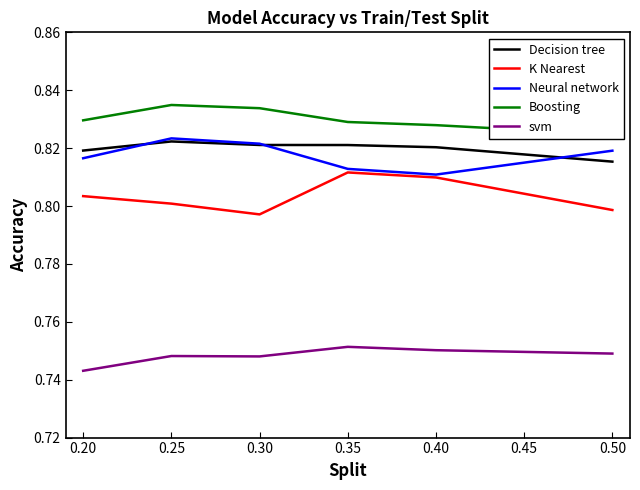

True or false: Decision tree and svm cross at least once.

False